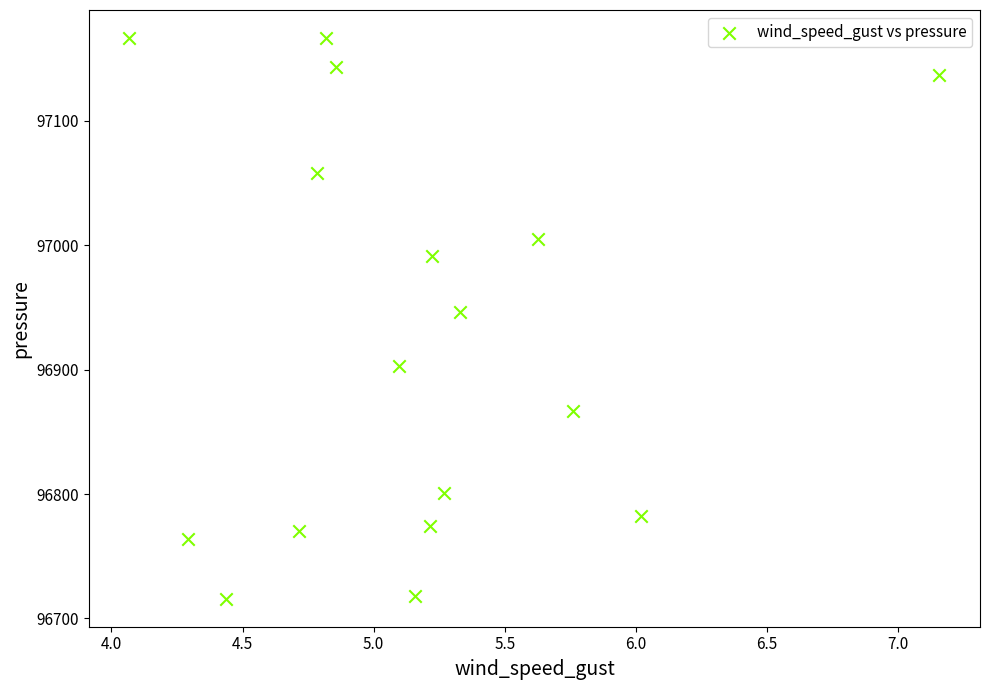

What is the range of X values (max minus min)?

3.1